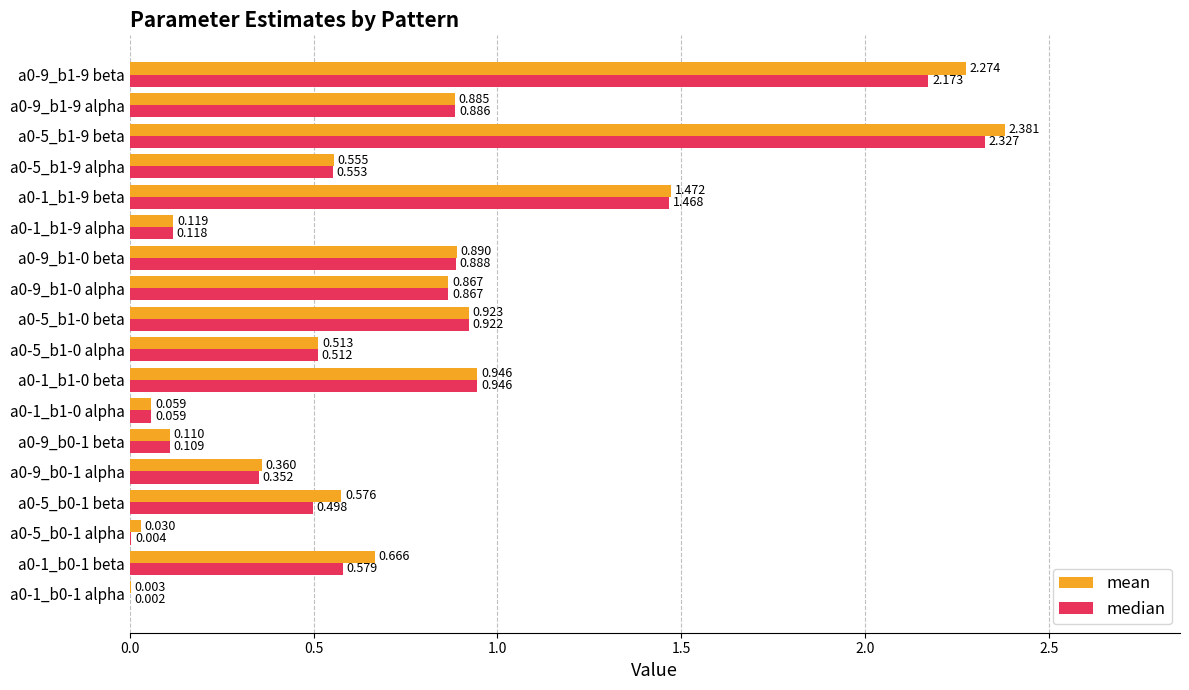

Between a0-5_b0-1 alpha and a0-5_b1-0 beta, which series saw the biggest shift?

median